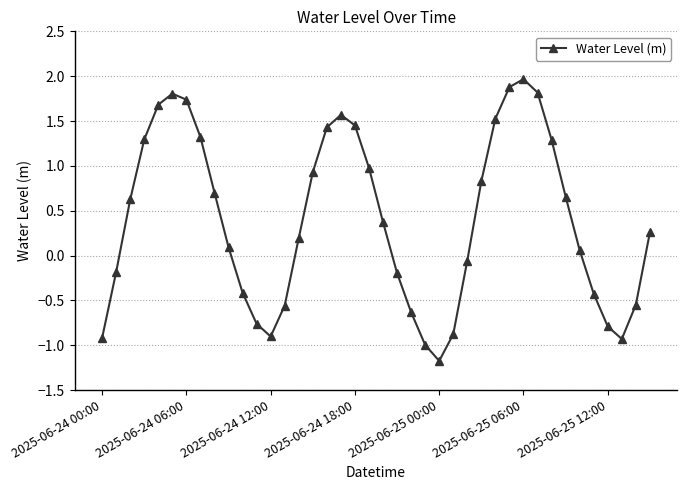

How many lines are shown in the chart?

1